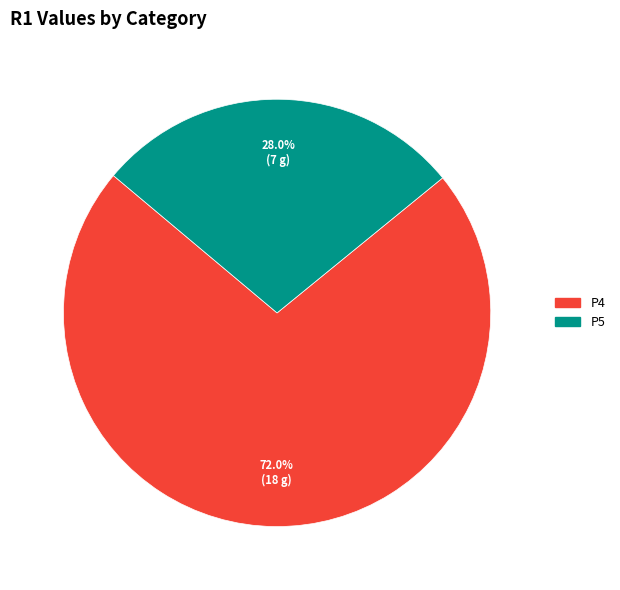

Is there a majority slice in this chart?

Yes